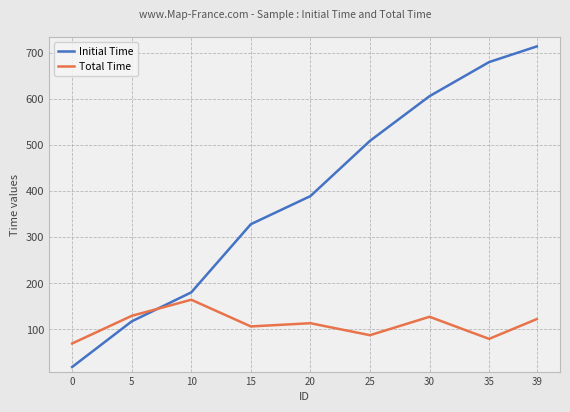

What is the difference between the second highest and minimum values in the Total Time series?

60